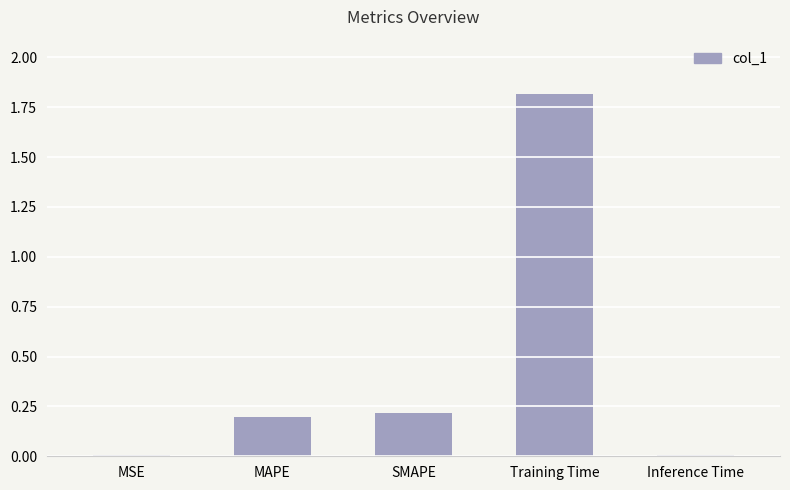

The value at MAPE is 0.3. True or false?

False